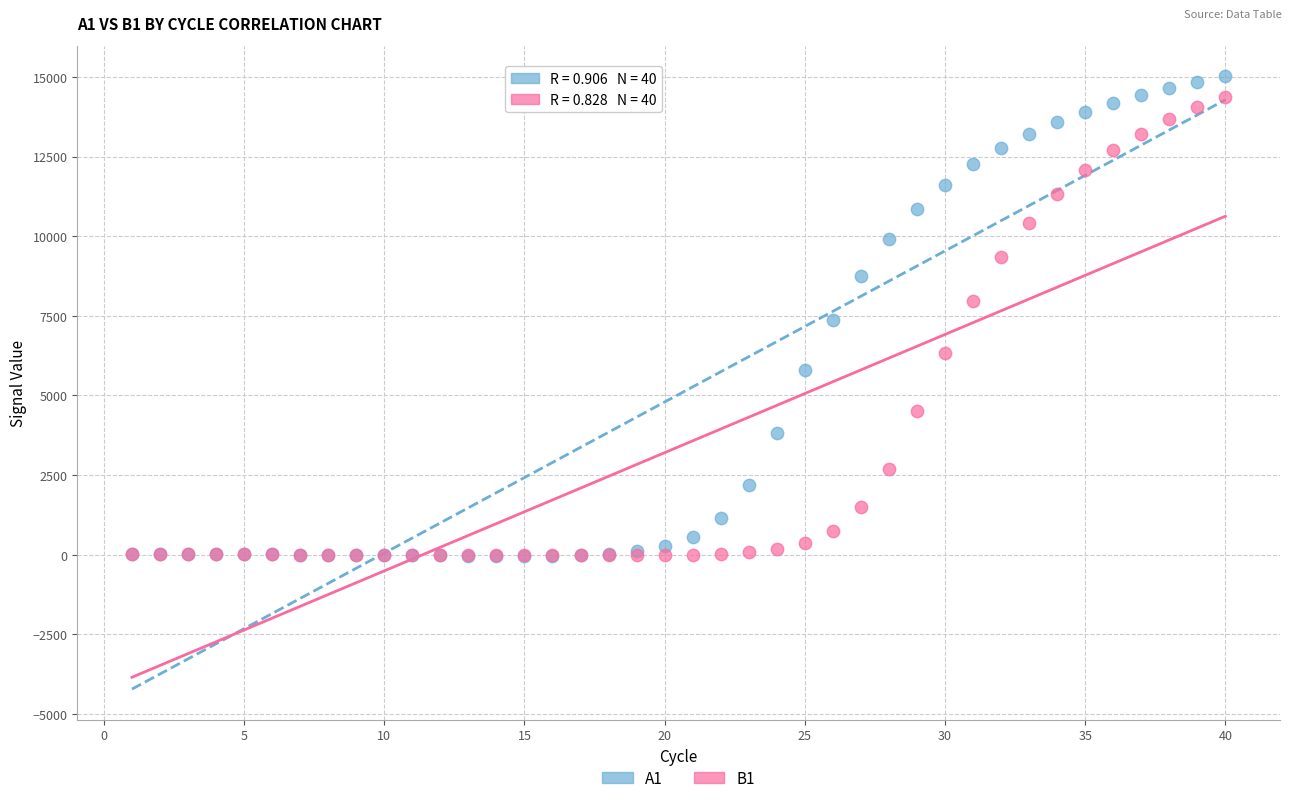

What are all the series names shown in the legend?

A1, B1